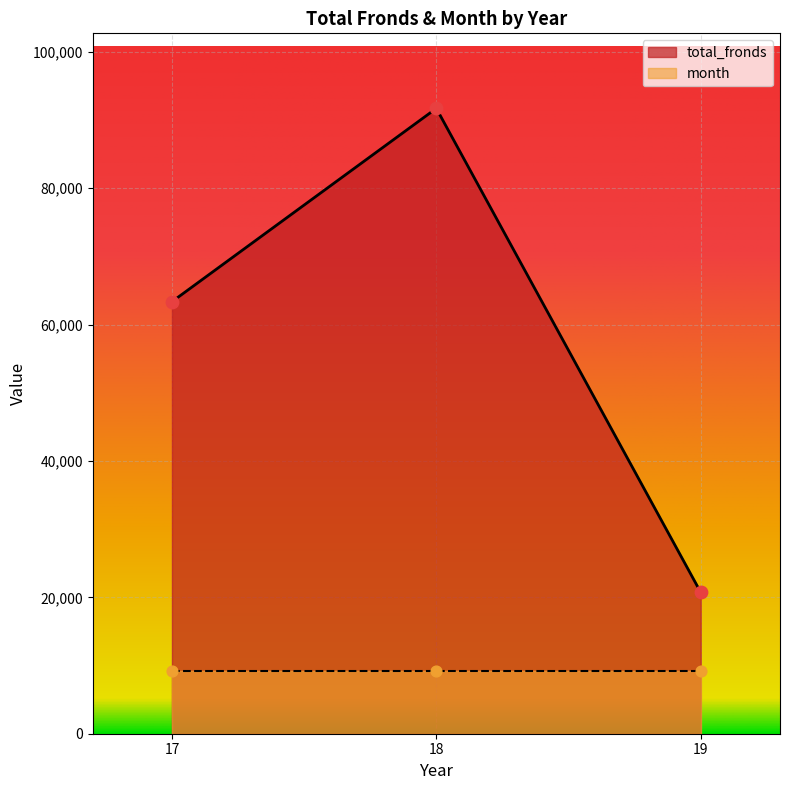

What is the change in value from 17 to 18?

+28353